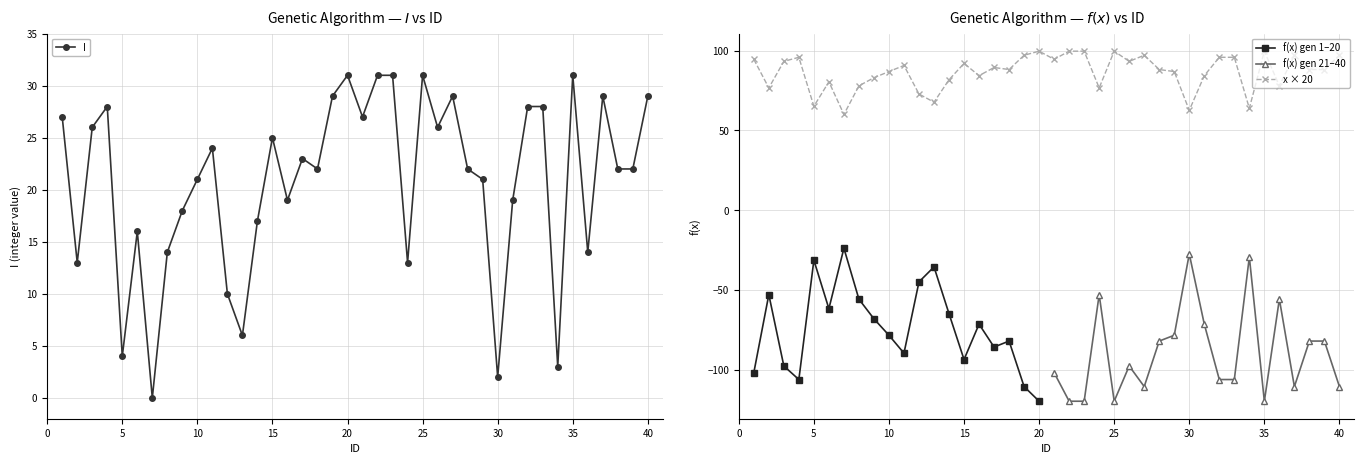

True or false: I has more than 0 points higher than both neighbors.

True